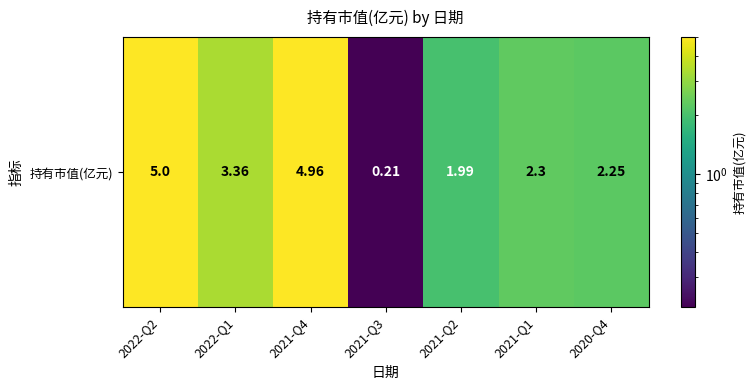

Reading right to left, list all the values displayed in this chart.

2020-Q4=2.2	2021-Q1=2.3	2021-Q2=2.0	2021-Q3=0.2	2021-Q4=5.0	2022-Q1=3.4	2022-Q2=5.0